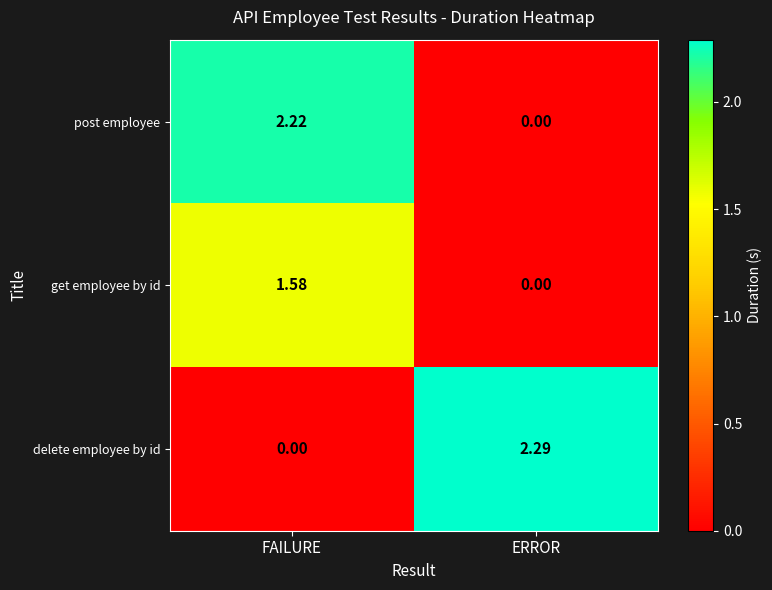

Where is delete employee by id nearest to the value 1?

FAILURE